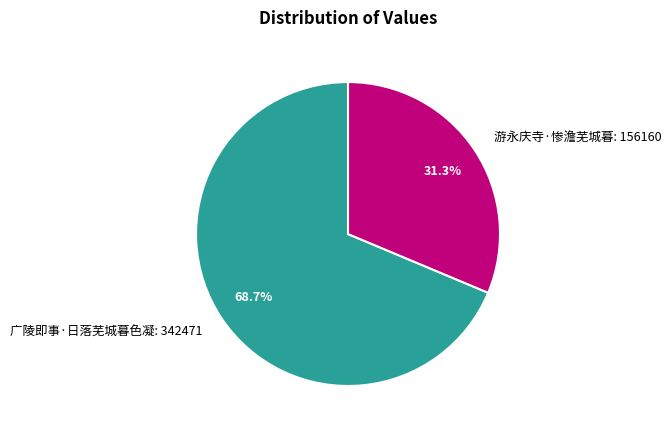

To the nearest percent, what percentage of the pie is 游永庆寺·惨澹芜城暮?

31%